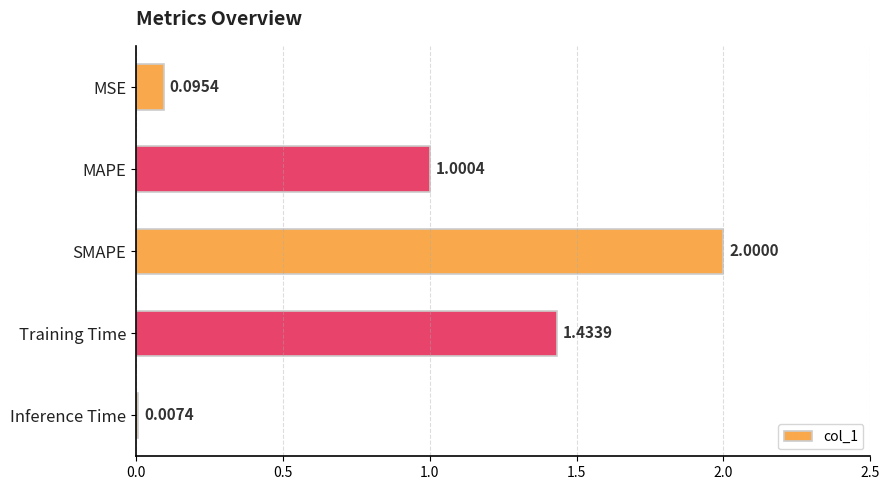

At which category does the chart reach its peak across all series?

SMAPE